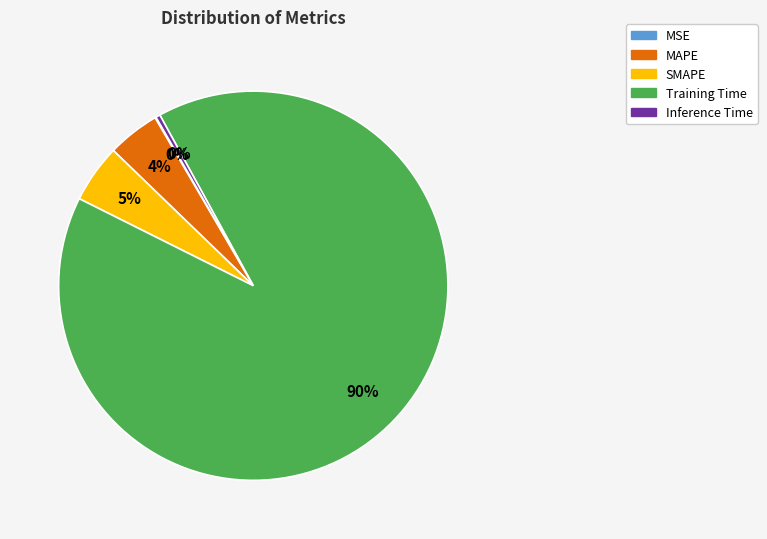

Do Training Time and SMAPE together represent more than half of the pie?

Yes